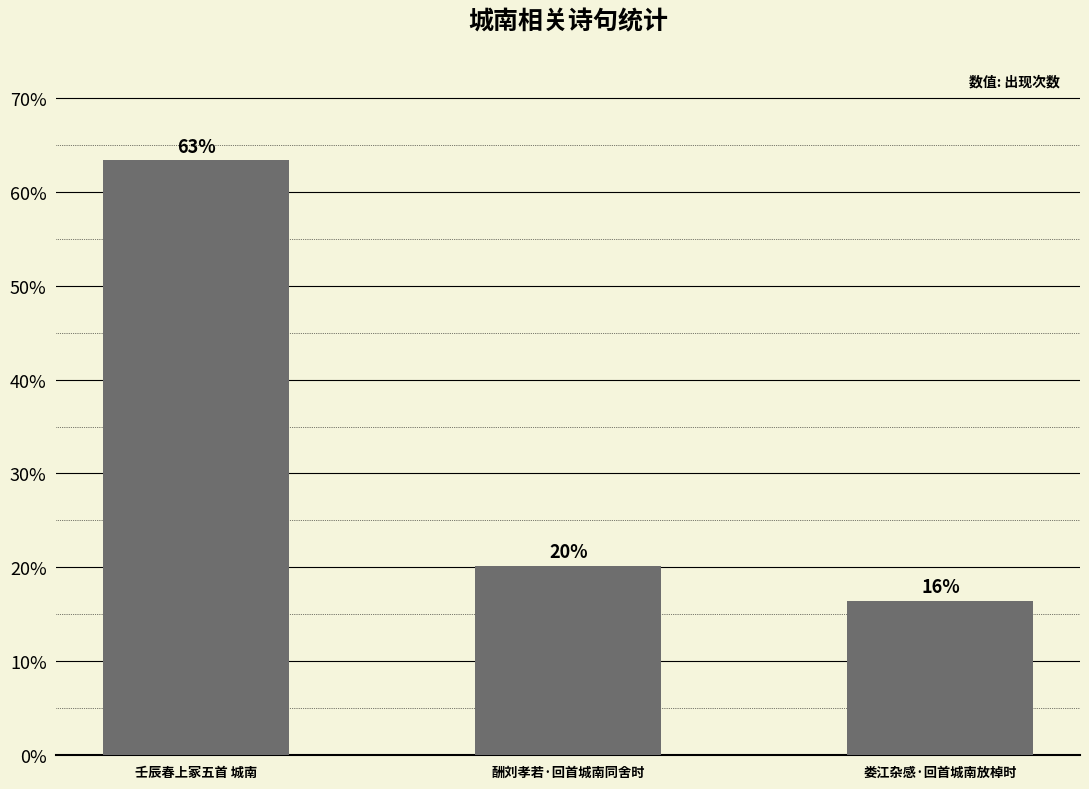

Which category has the highest value across all series?

壬辰春上冢五首 城南